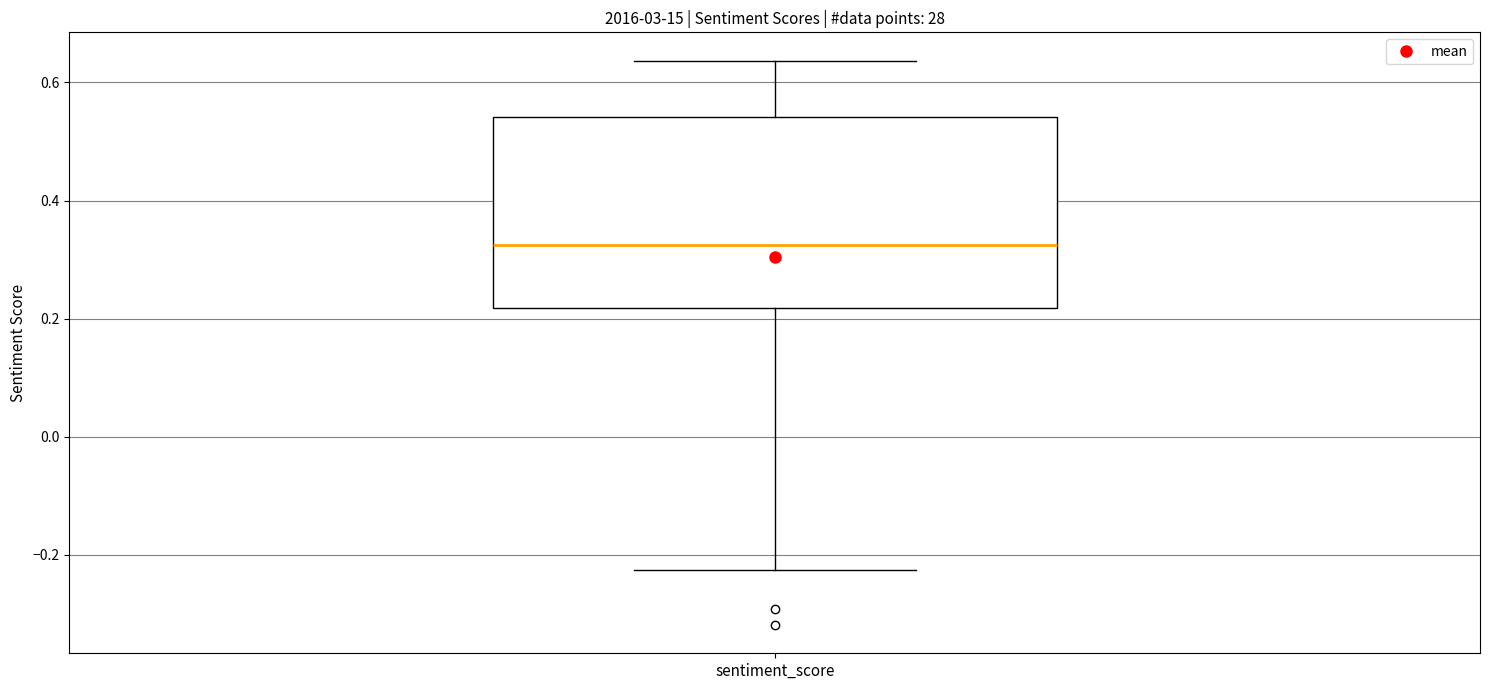

Where is the lower edge of the box for sentiment_score on the y-axis? The values are not printed on the chart, so give them approximately, as read against the axis.

0.22